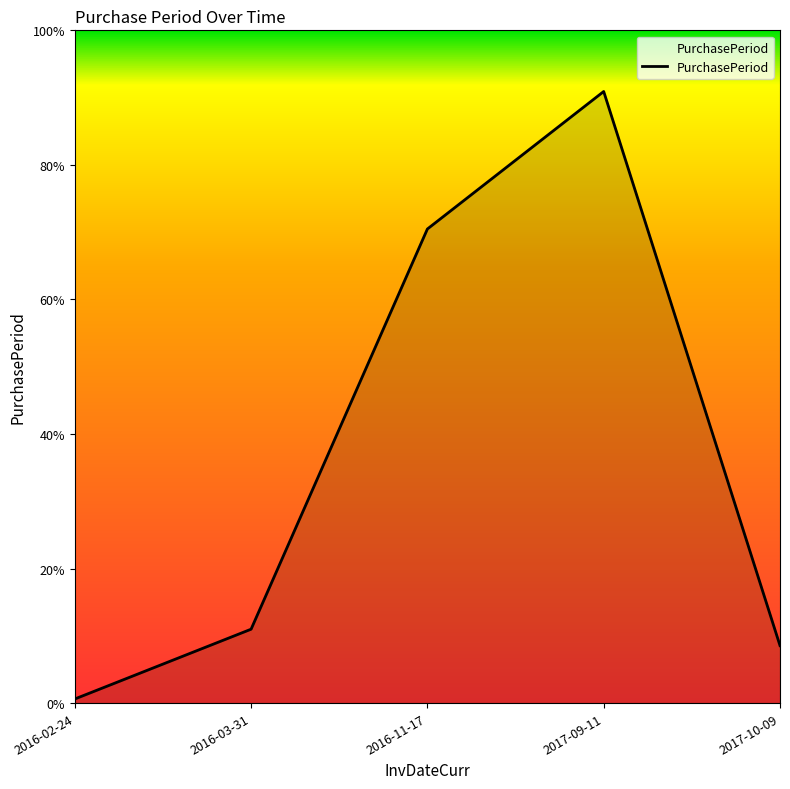

At which category does the data reach its first local peak?

2017-09-11